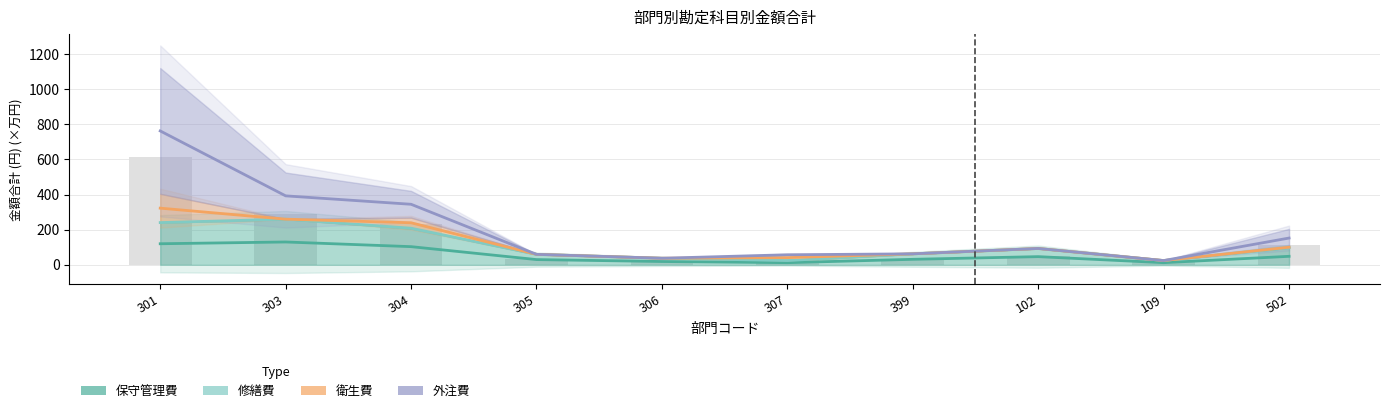

List the labels in order of 保守管理費 value, largest first.

303, 301, 304, 502, 102, 399, 305, 306, 307, 109